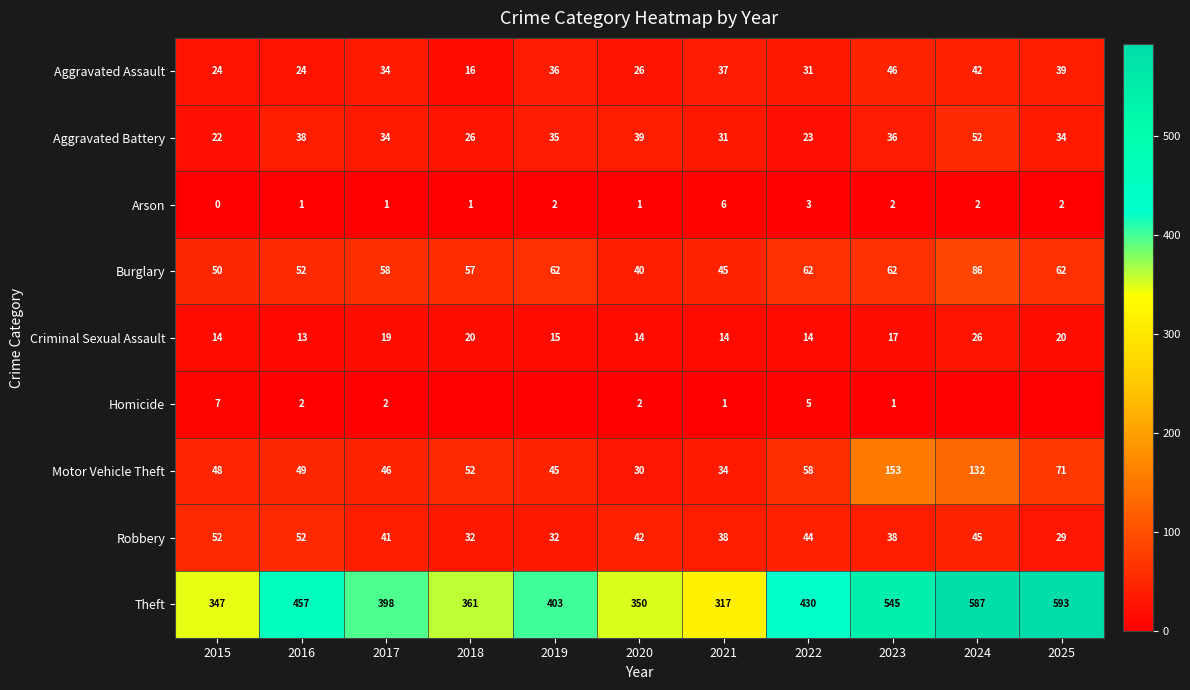

What is the difference between the highest and lowest values at 2016?

456